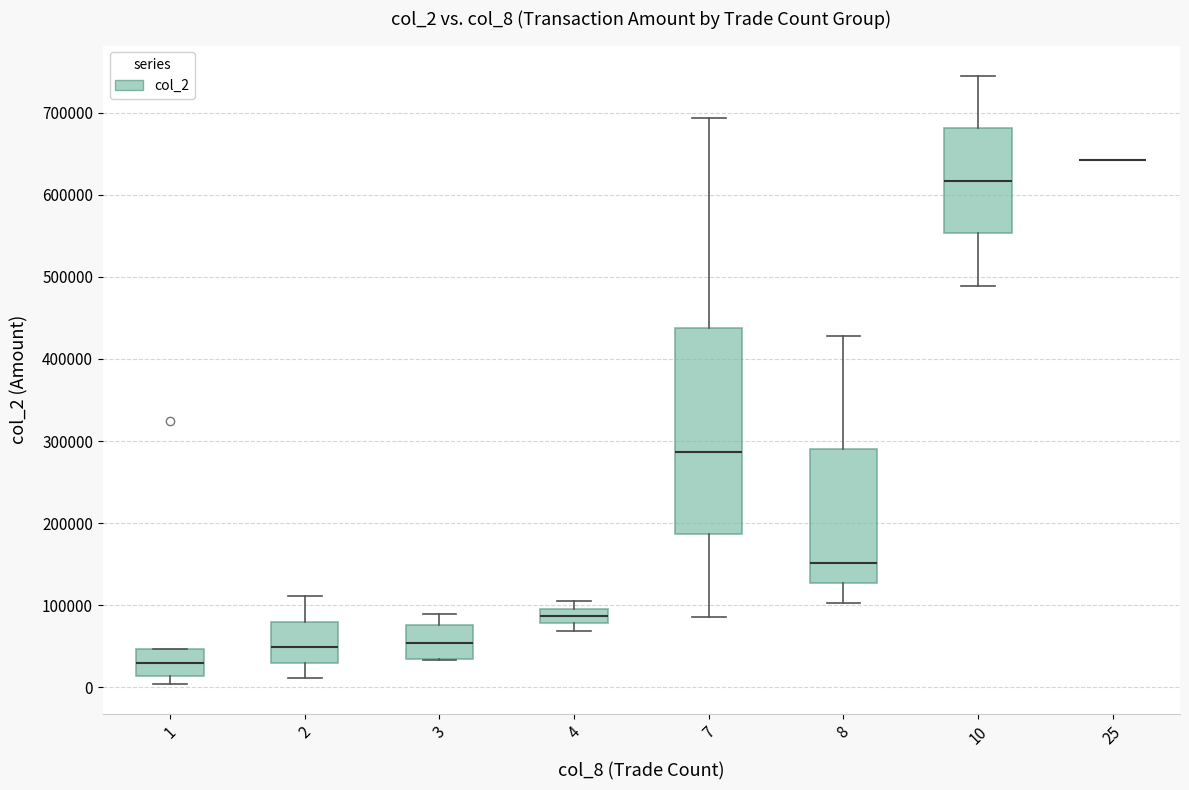

Reading left to right, transcribe this box plot: for each box, give where its median line is, the range the box spans, and where its two whiskers end, as read against the y-axis. The values are not printed on the chart, so give them approximately, as read against the axis.

1: median 30000, box 10000 to 50000, whiskers 0 to 50000
2: median 50000, box 30000 to 80000, whiskers 10000 to 110000
3: median 50000, box 40000 to 80000, whiskers 30000 to 90000
4: median 90000, box 80000 to 100000, whiskers 70000 to 100000 (just above the box's upper edge)
7: median 290000, box 190000 to 440000, whiskers 90000 to 690000
8: median 150000, box 130000 to 290000, whiskers 100000 to 430000
10: median 620000, box 550000 to 680000, whiskers 490000 to 740000
25: box collapsed to a line at 640000, whiskers 640000 to 640000